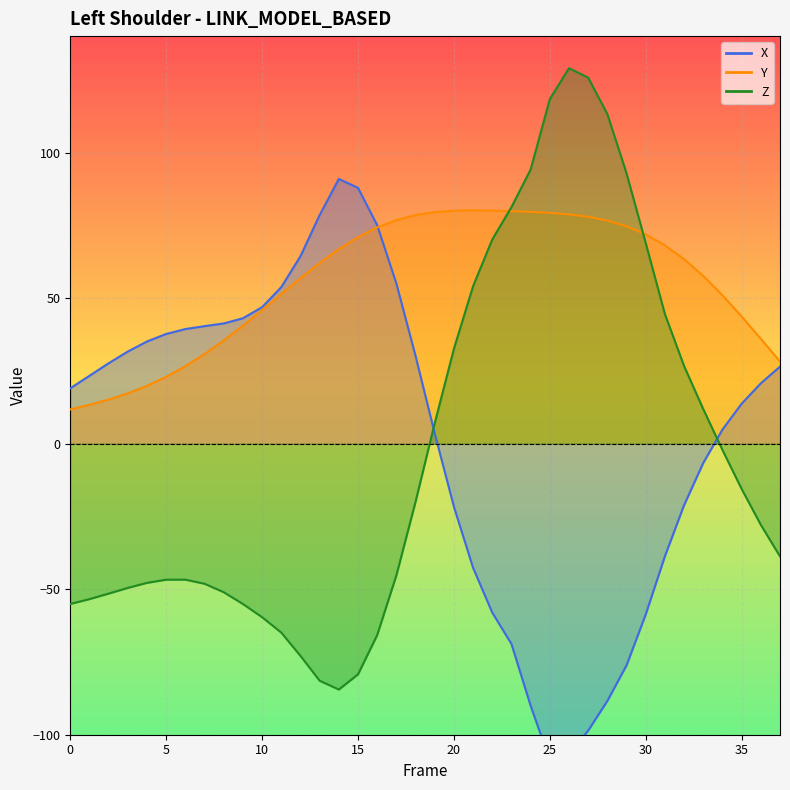

Where does the Y series first go above 63?

14